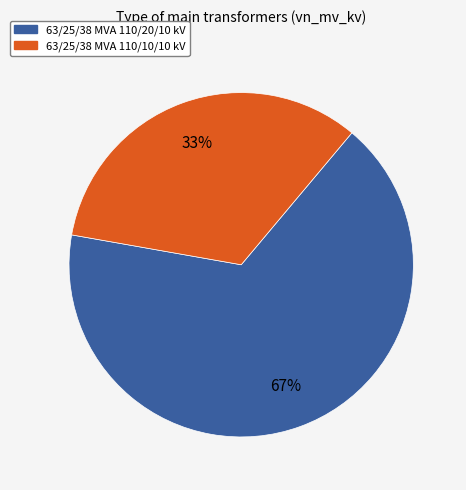

How many segments does this pie chart have?

2